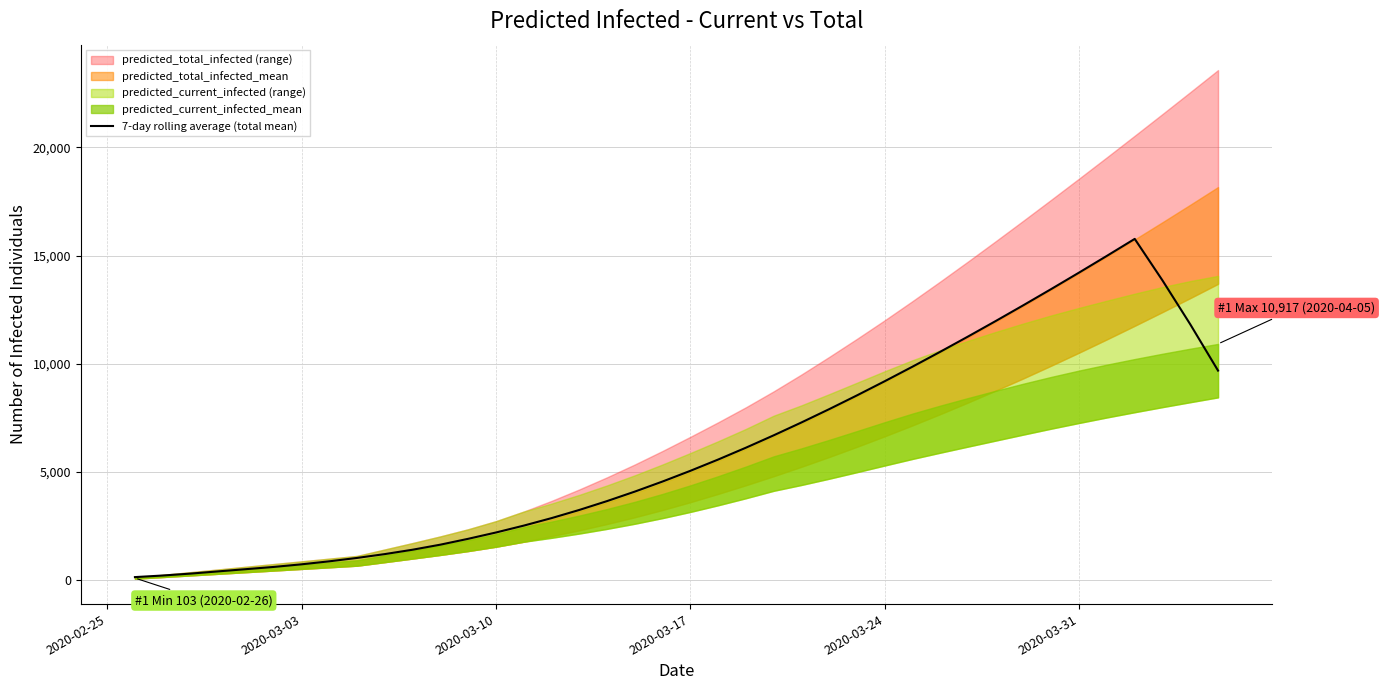

True or false: there are more than 0 points higher than both neighbors.

True